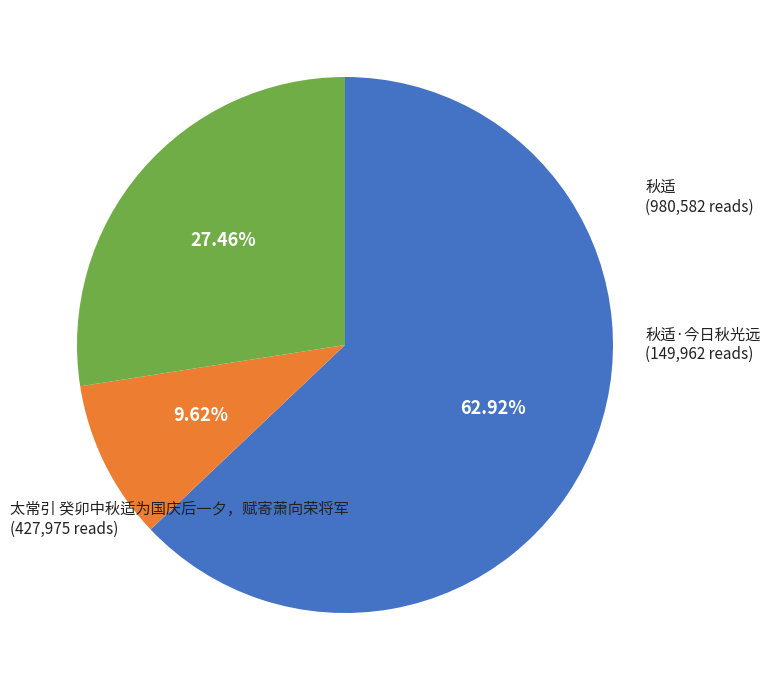

Is it true that 秋适 is 63% of the pie?

True